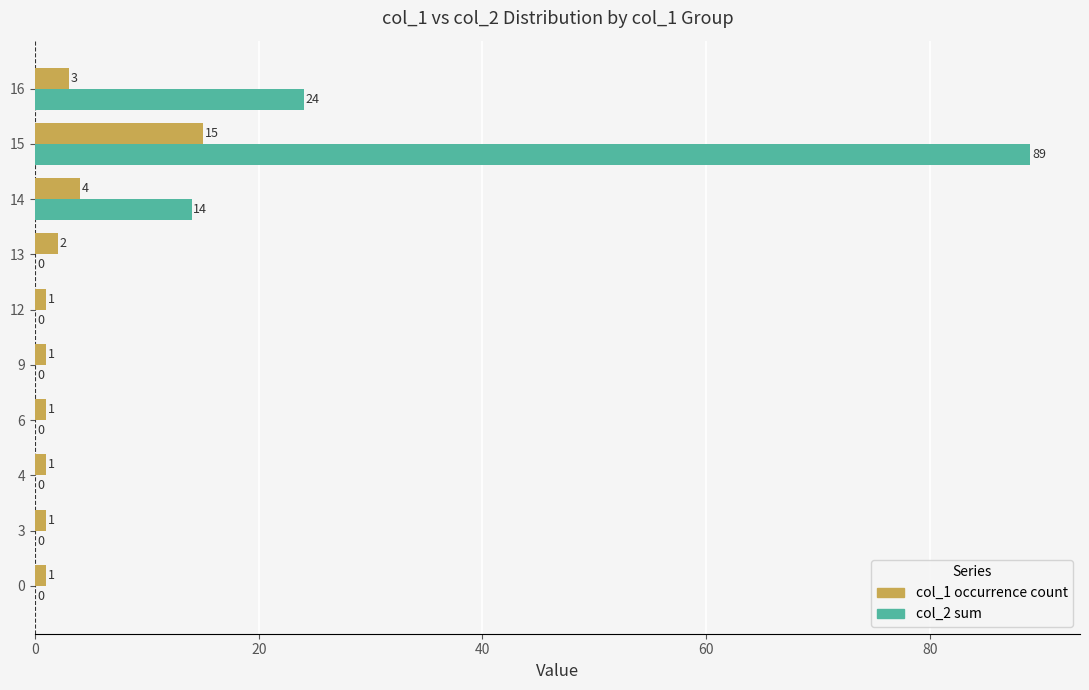

How many series are shown in this chart?

2